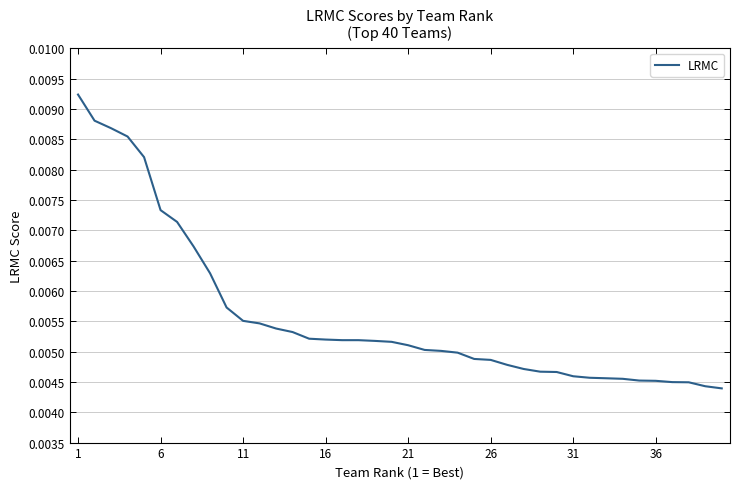

How many categories are shown in the chart?

40